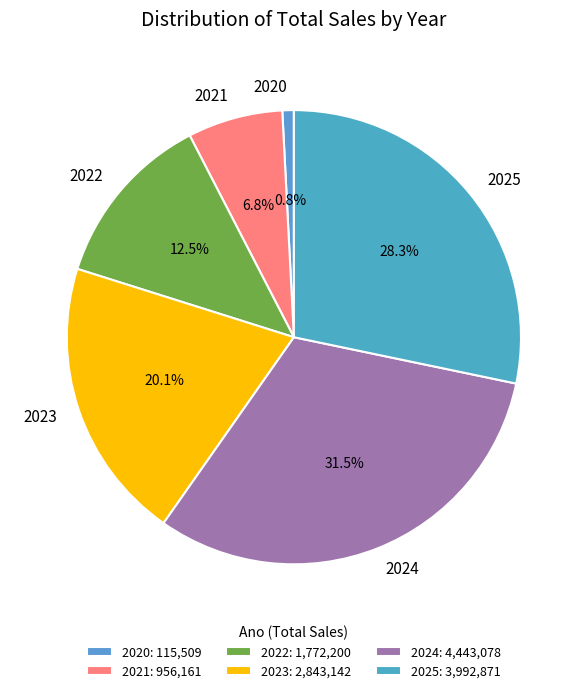

Is there a majority slice in this chart?

No